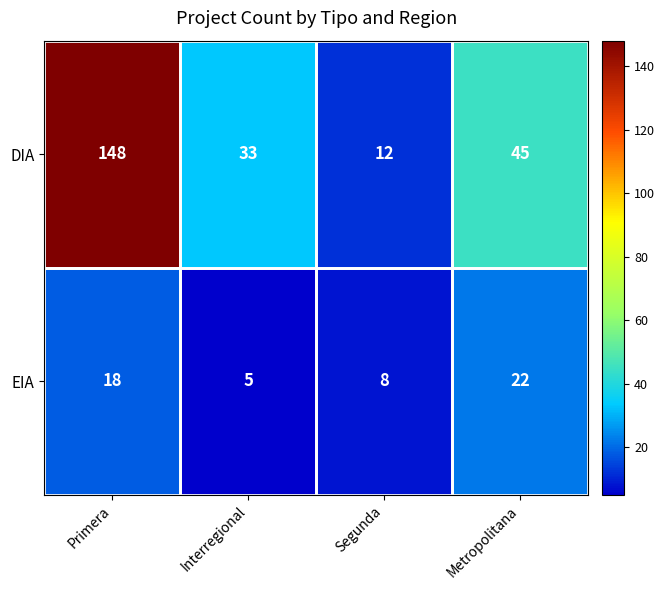

Which category has the highest value across all series?

Primera